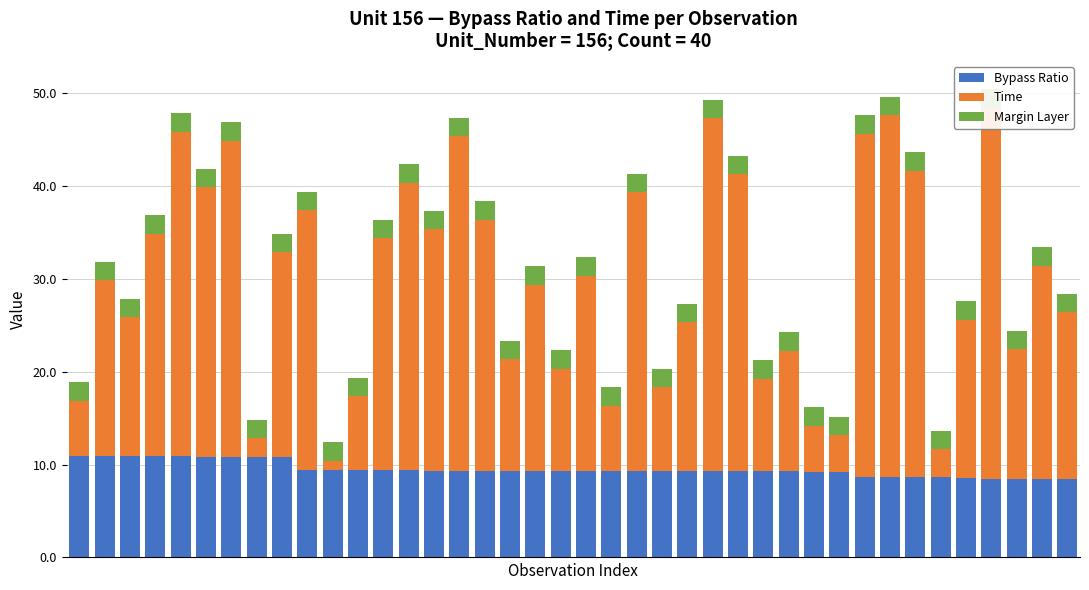

Count the number of data series in this chart.

3